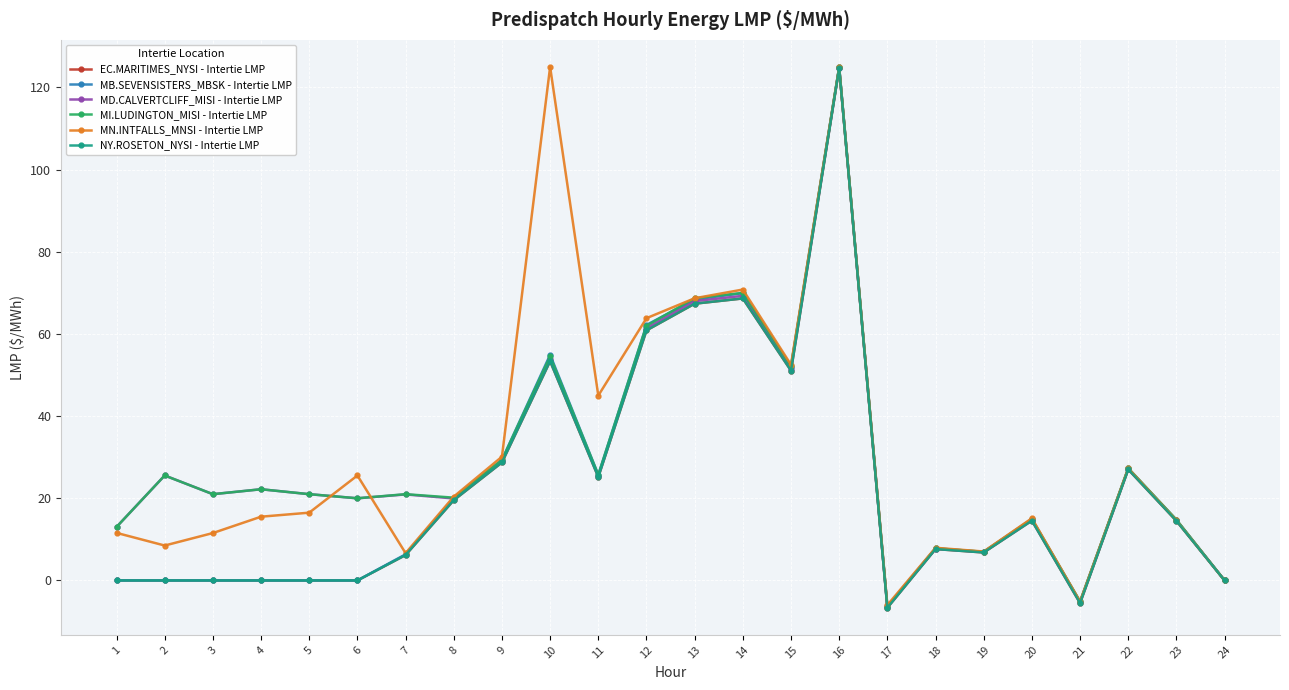

Reading left to right, list all the values displayed in this chart.

EC.MARITIMES_NYSI - Intertie LMP: 1=0.0	2=0.0	3=0.0	4=0.0	5=0.0	6=0.0	7=6.2	8=19.5	9=28.7	10=53.4	11=25.2	12=60.9	13=67.4	14=68.7	15=51.1	16=124.7	17=-6.7	18=7.6	19=6.8	20=14.6	21=-5.5	22=27.0	23=14.5	24=0.0
MB.SEVENSISTERS_MBSK - Intertie LMP: 1=0.0	2=0.0	3=0.0	4=0.0	5=0.0	6=0.0	7=6.4	8=20.0	9=29.4	10=54.9	11=25.7	12=62.2	13=68.4	14=69.9	15=52.0	16=124.9	17=-6.3	18=7.8	19=7.0	20=14.9	21=-5.2	22=27.3	23=14.7	24=0.0
MD.CALVERTCLIFF_MISI - Intertie LMP: 1=13.0	2=25.6	3=21.0	4=22.2	5=21.0	6=20.0	7=20.9	8=20.0	9=29.0	10=54.0	11=25.4	12=61.4	13=68.0	14=69.3	15=51.6	16=124.8	17=-6.5	18=7.7	19=6.9	20=14.7	21=-5.3	22=27.2	23=14.7	24=0.0
MI.LUDINGTON_MISI - Intertie LMP: 1=13.0	2=25.6	3=21.0	4=22.2	5=21.0	6=20.0	7=21.0	8=20.1	9=29.3	10=54.5	11=25.7	12=62.0	13=68.7	14=70.0	15=52.1	16=125.0	17=-6.3	18=7.8	19=7.0	20=15.0	21=-5.1	22=27.3	23=14.8	24=0.0
MN.INTFALLS_MNSI - Intertie LMP: 1=11.6	2=8.5	3=11.5	4=15.5	5=16.5	6=25.6	7=6.6	8=20.4	9=30.1	10=125.0	11=45.0	12=63.8	13=68.7	14=70.8	15=52.5	16=124.9	17=-6.0	18=8.0	19=7.0	20=15.1	21=-5.1	22=27.3	23=14.6	24=0.0
NY.ROSETON_NYSI - Intertie LMP: 1=0.0	2=0.0	3=0.0	4=0.0	5=0.0	6=0.0	7=6.2	8=19.5	9=28.7	10=53.4	11=25.2	12=60.9	13=67.4	14=68.7	15=51.1	16=124.7	17=-6.7	18=7.6	19=6.8	20=14.6	21=-5.5	22=27.0	23=14.5	24=0.0